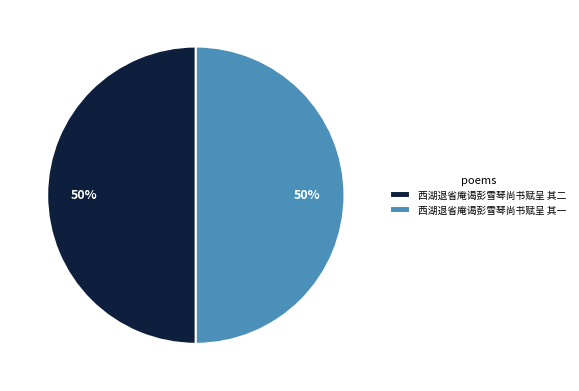

Approximately how many times larger is the value at 西湖退省庵谒彭雪琴尚书赋呈 其一 compared to 西湖退省庵谒彭雪琴尚书赋呈 其二?

1.0